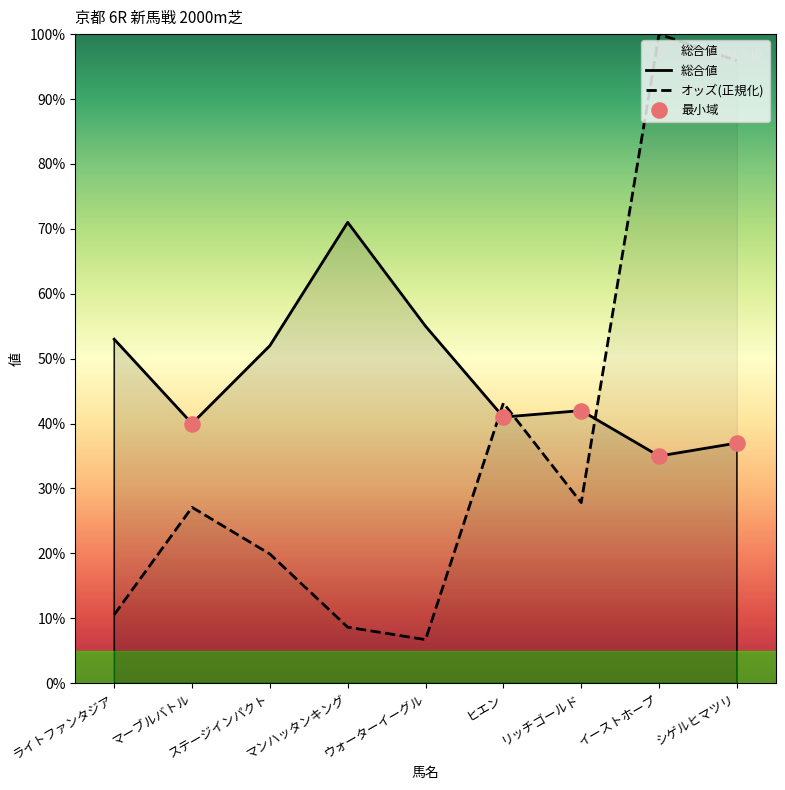

Is the value of オッズ at マンハッタンキング greater than the value of 総合値 at ステージインパクト?

No